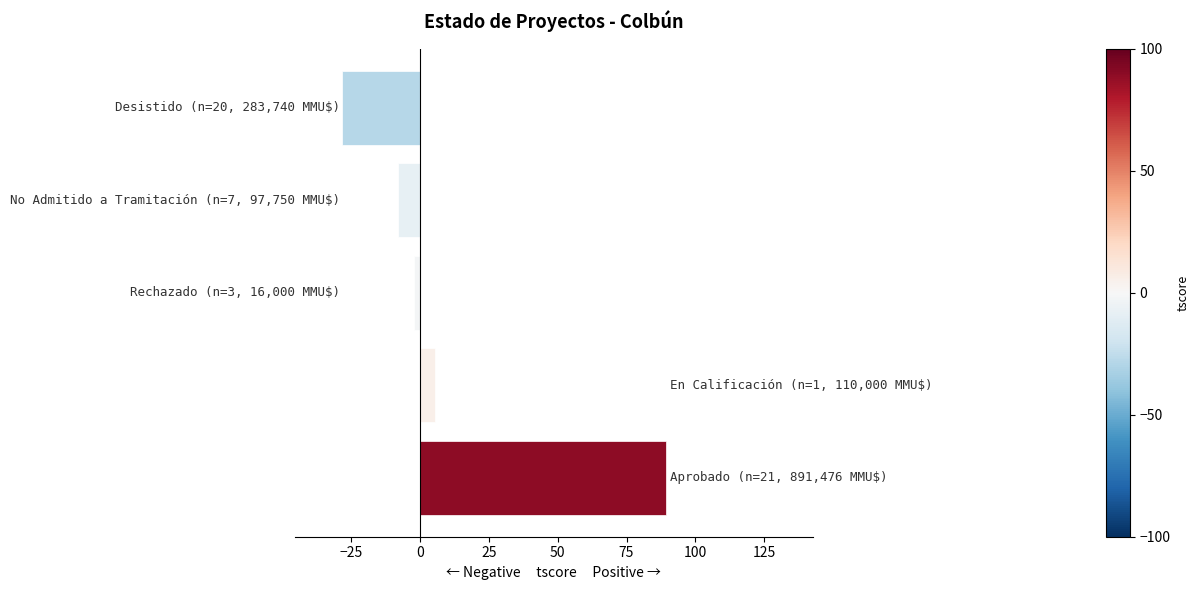

What is the sum of all values?

56.5